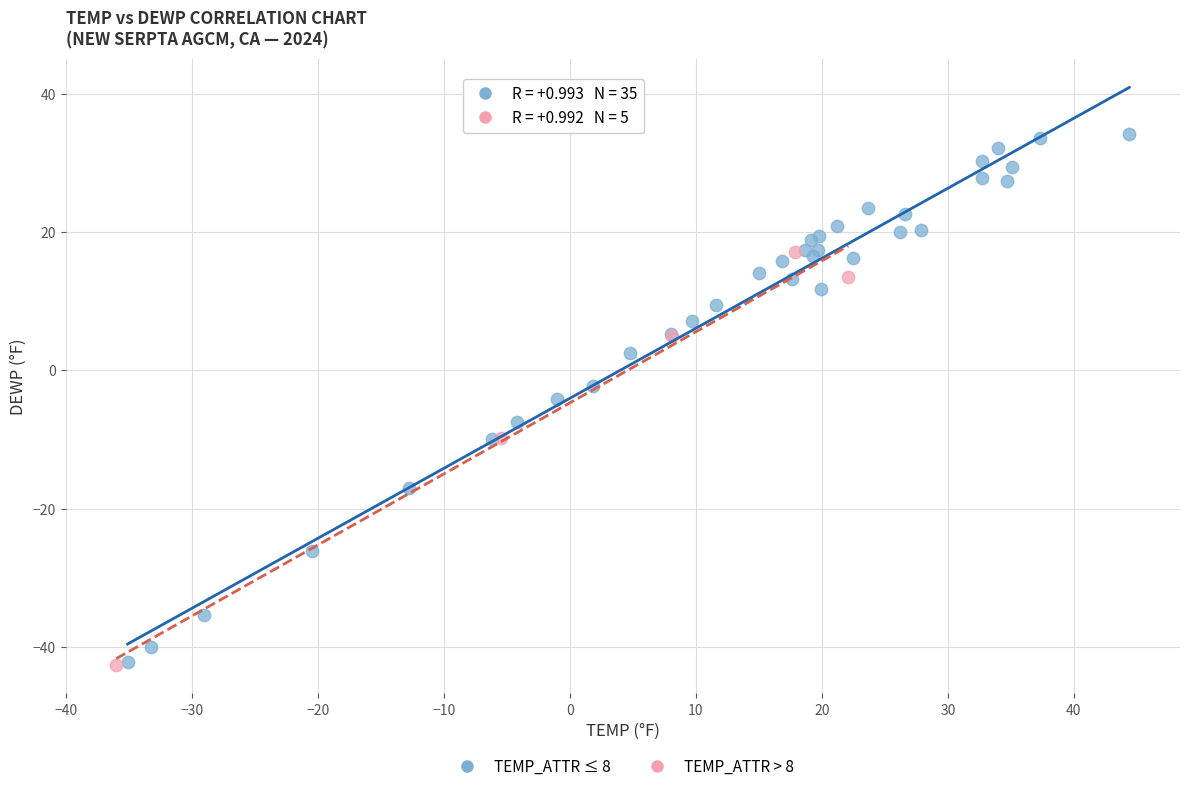

Which series contains the highest Y value?

TEMP_ATTR ≤ 8